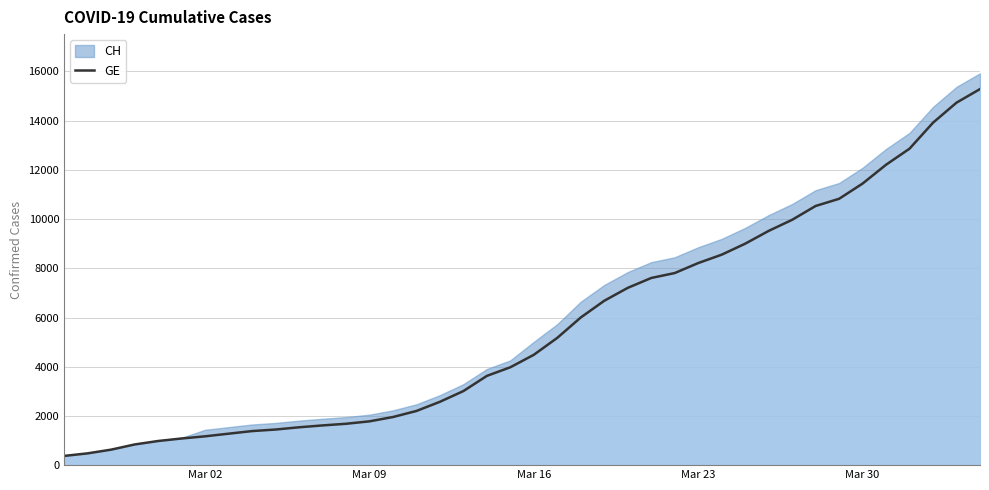

Which series has the widest spread of values?

CH